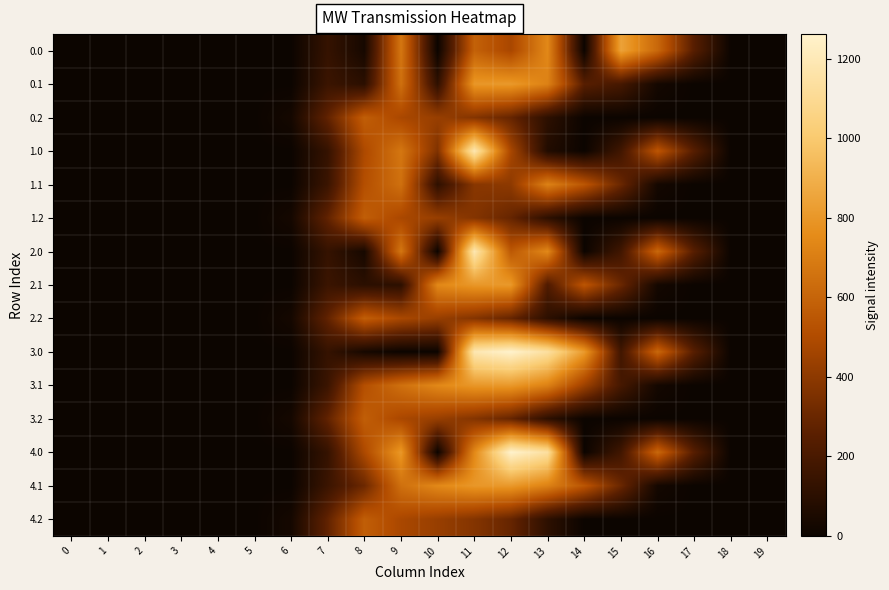

At 2, list the series in order from largest to smallest.

0.0, 0.1, 0.2, 1.0, 1.1, 1.2, 2.0, 2.1, 2.2, 3.0, 3.1, 3.2, 4.0, 4.1, 4.2